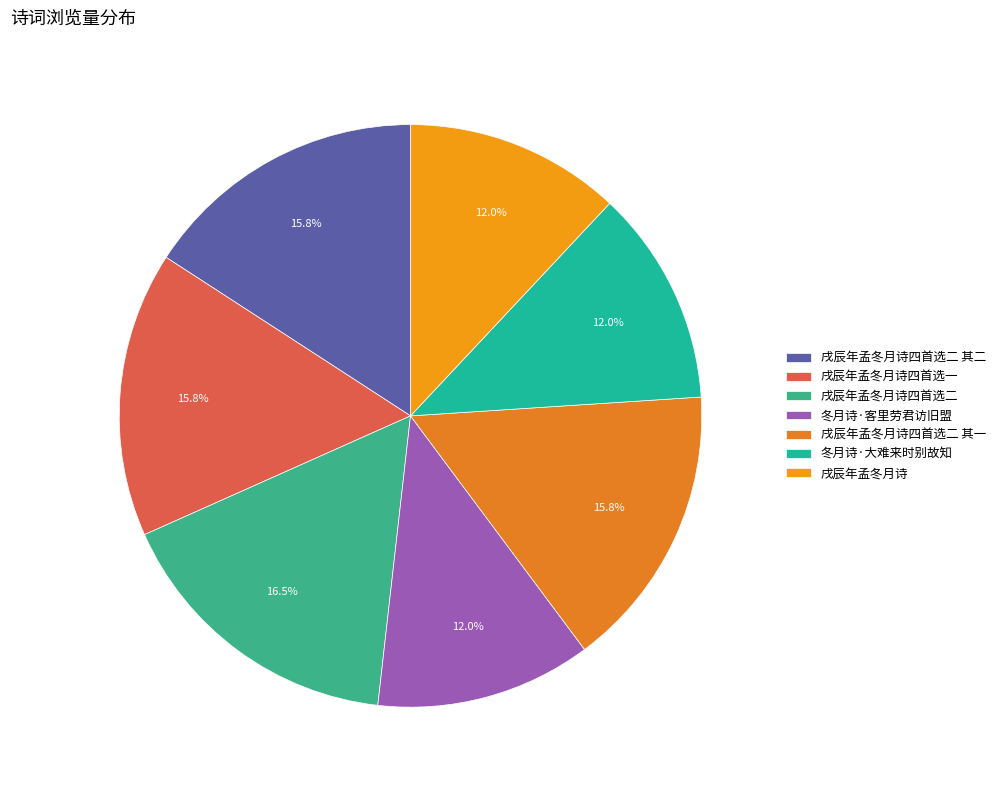

What is the total percentage of 戌辰年孟冬月诗 and 戌辰年孟冬月诗四首选二 其二?

27.8%